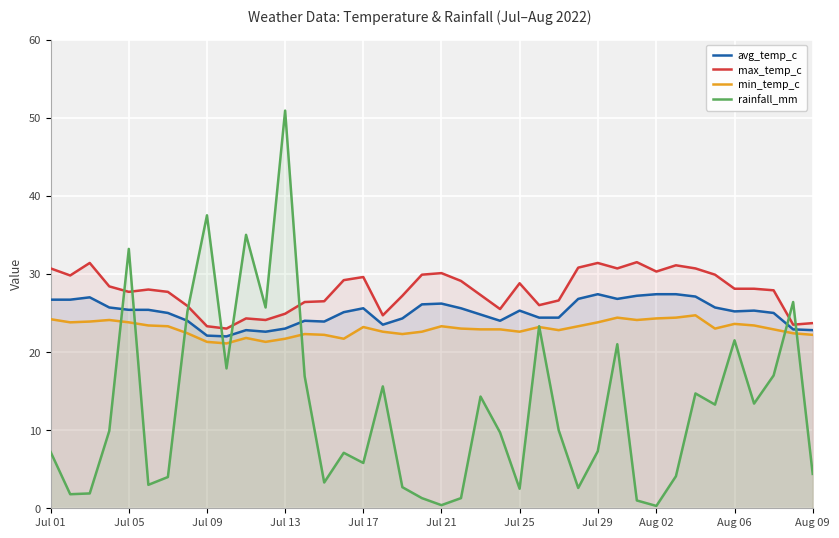

Which series has the largest range (max minus min)?

rainfall_mm